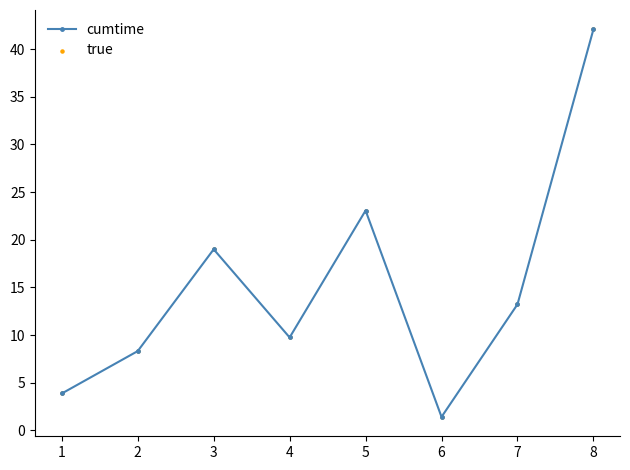

Rank the categories by value from lowest to highest.

6, 1, 2, 4, 7, 3, 5, 8